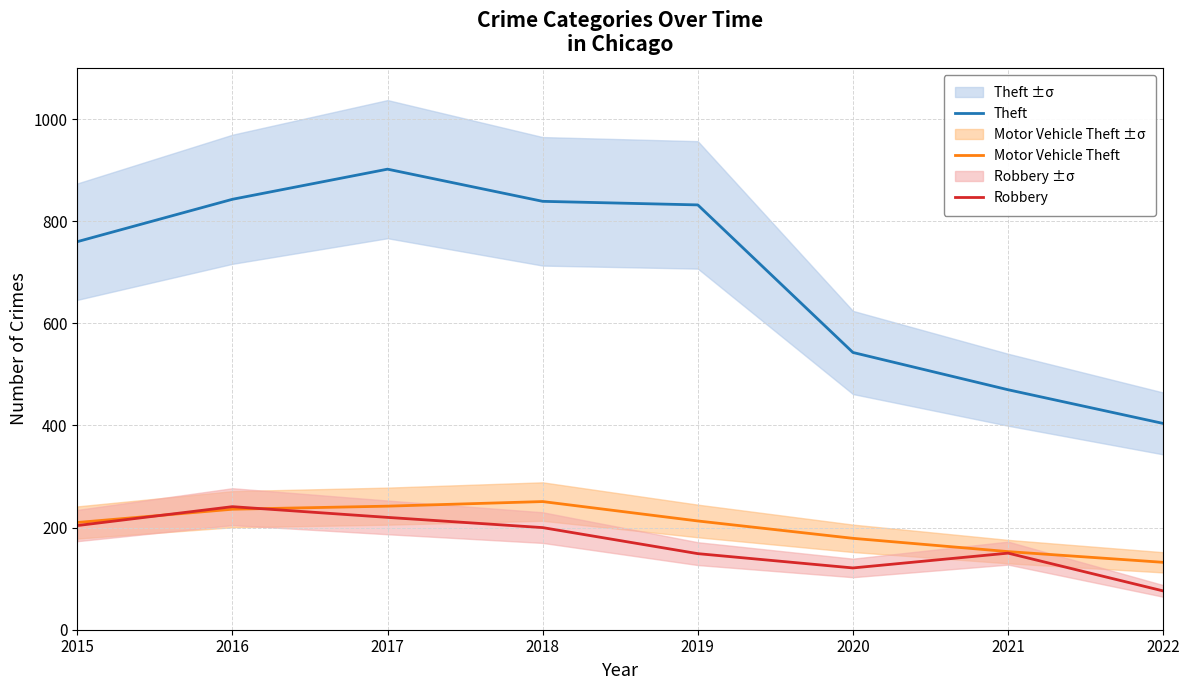

What is the difference between the maximum and minimum values in the Robbery series?

165